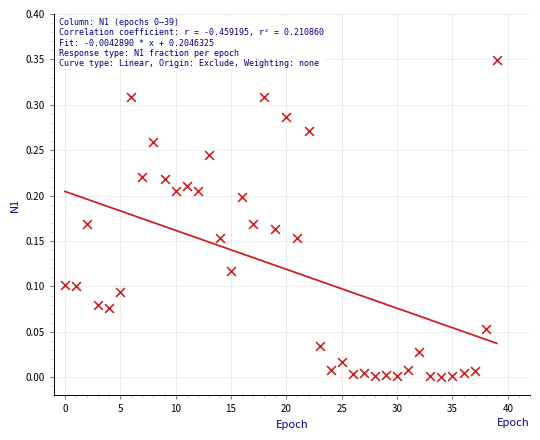

Count the number of points in this scatter plot.

40